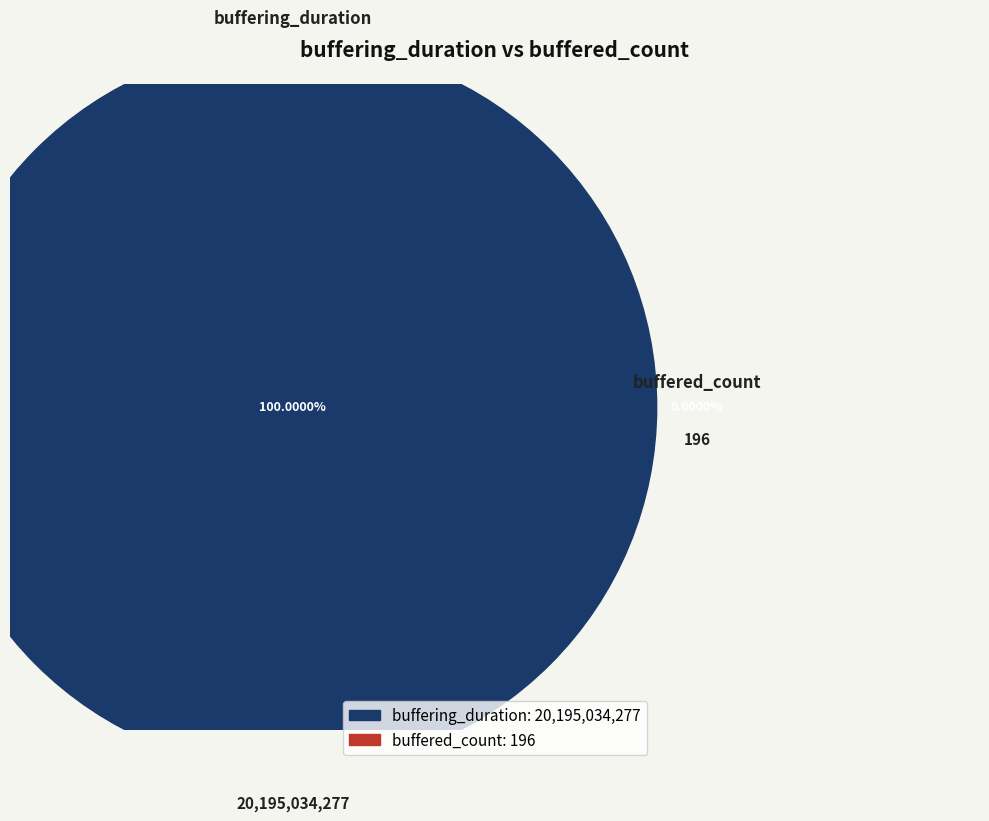

To the nearest percent, what is the difference between the largest and smallest slice percentages?

100%